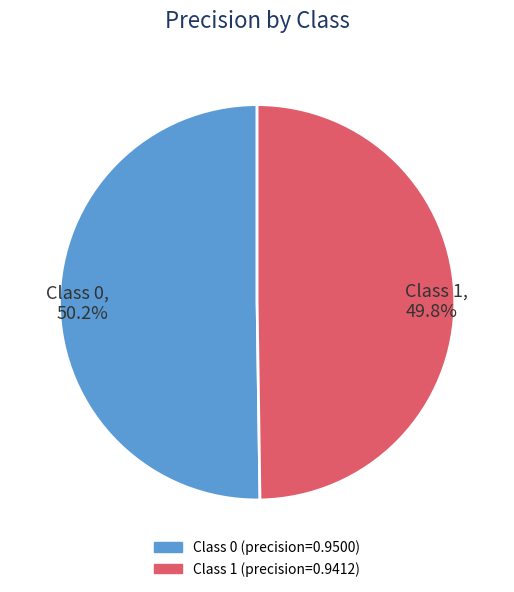

Rank the categories by value from lowest to highest.

Class 1, 49.8%, Class 0, 50.2%